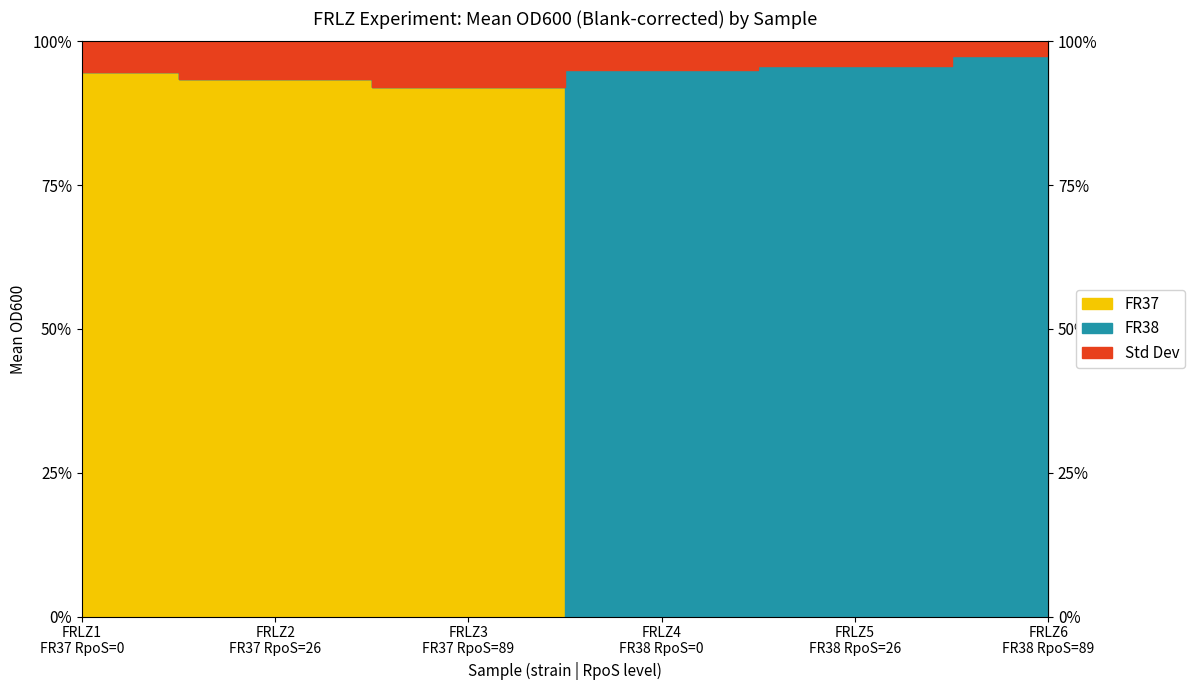

Reading left to right, what are all the values shown in this chart?

FR37: 0.1	0.1	0.1	0.0	0.0	0.0
FR38: 0.0	0.0	0.0	0.2	0.2	0.2
Std Dev: 0.0	0.0	0.0	0.0	0.0	0.0